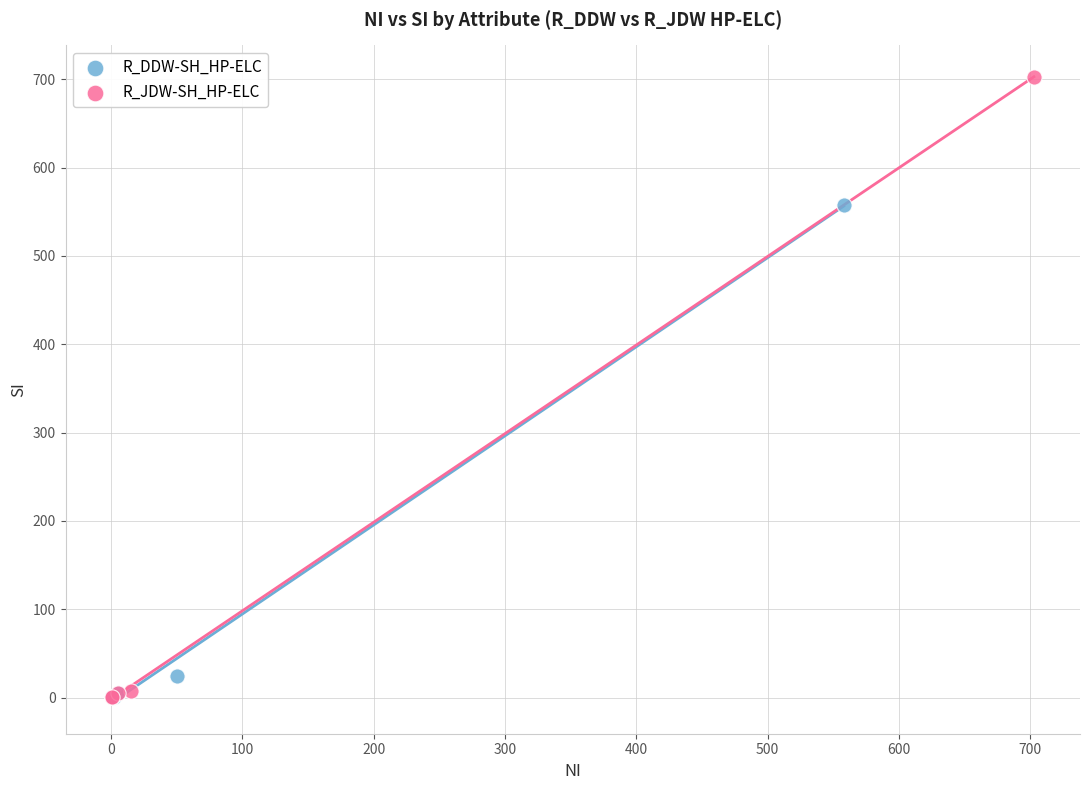

Which series has the largest Y range (max minus min)?

R_JDW-SH_HP-ELC